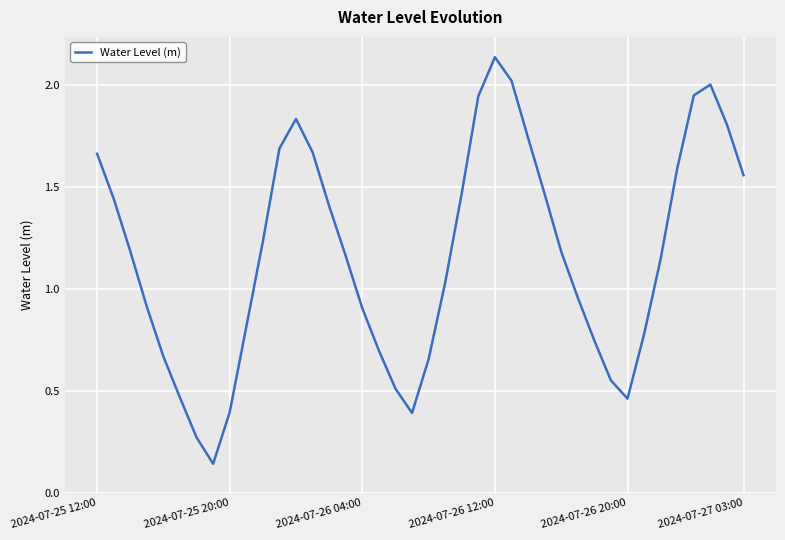

What is the difference between the maximum and minimum values?

2.0